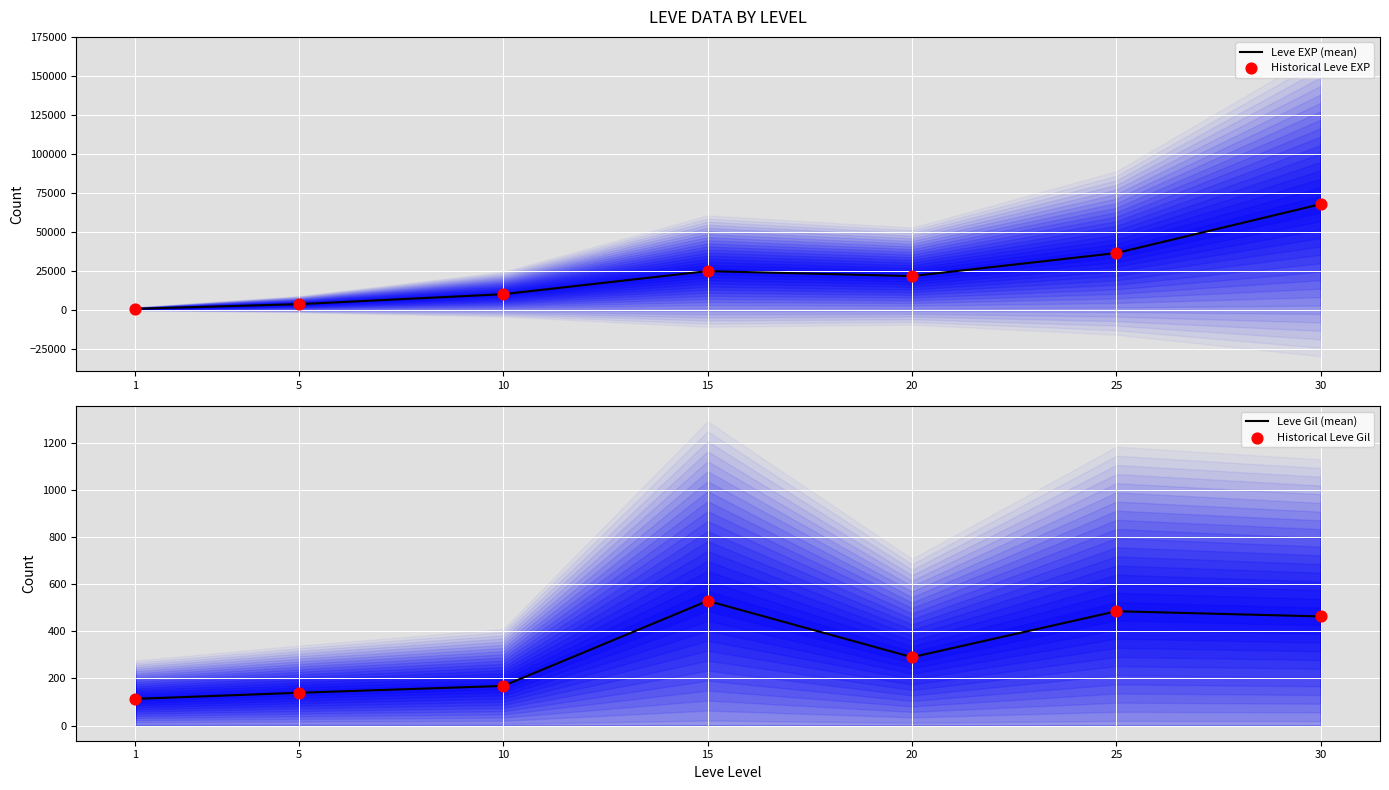

Which series has the widest spread of Y values?

Leve EXP (mean)